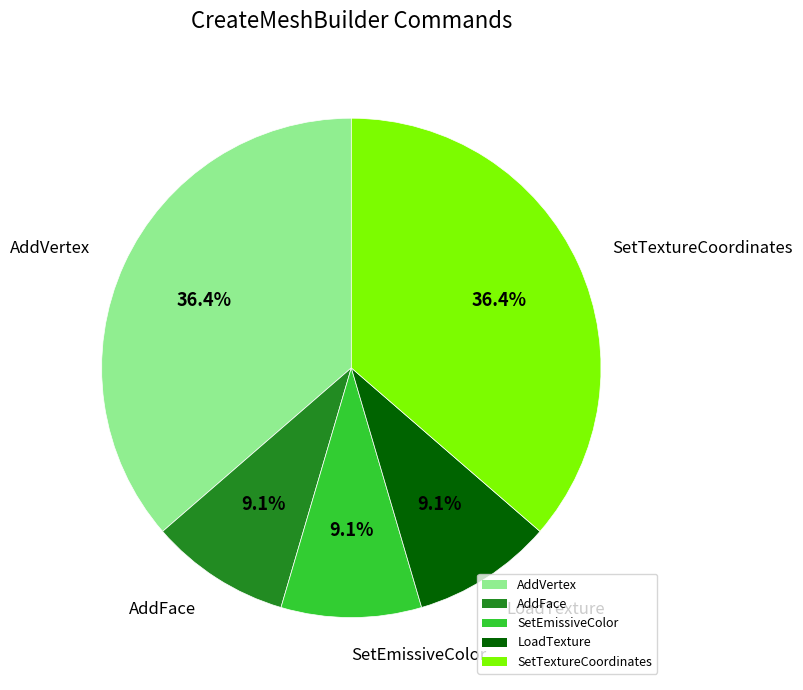

Between SetTextureCoordinates and SetEmissiveColor, which is larger?

SetTextureCoordinates